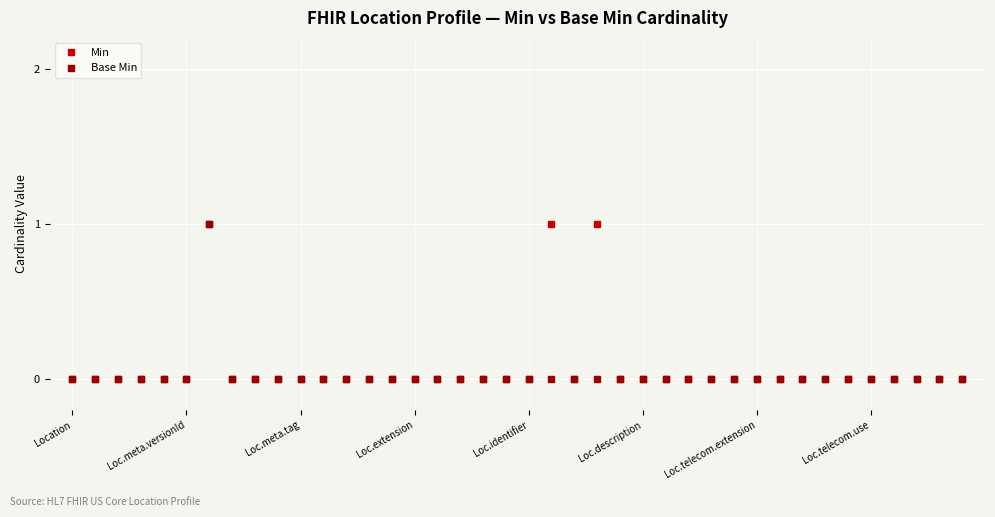

True or false: Base Min has more than 0 points higher than both neighbors.

True